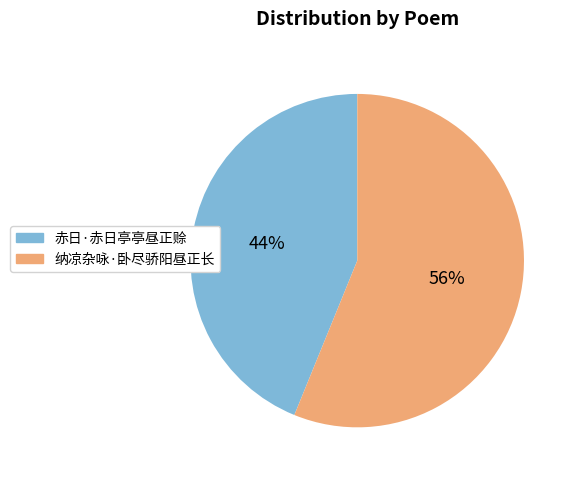

To the nearest percent, what is the average slice percentage?

50%